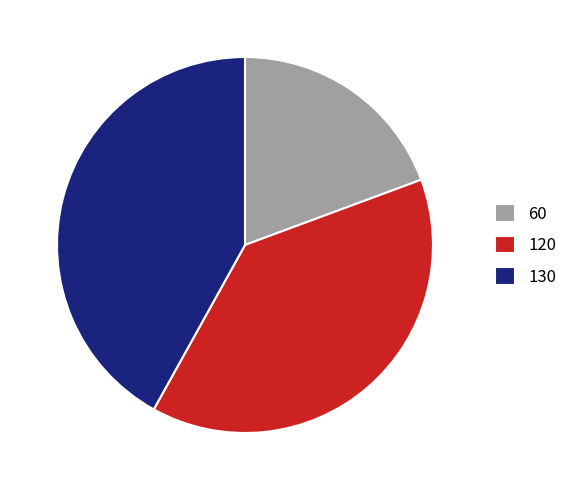

True or false: 120 accounts for 50% of the total.

False